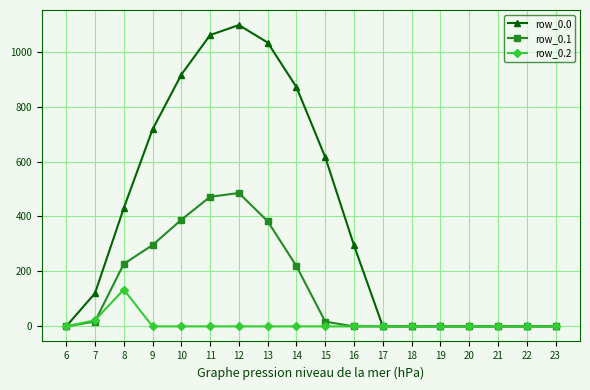

At how many categories does at least one series exceed 149?

9